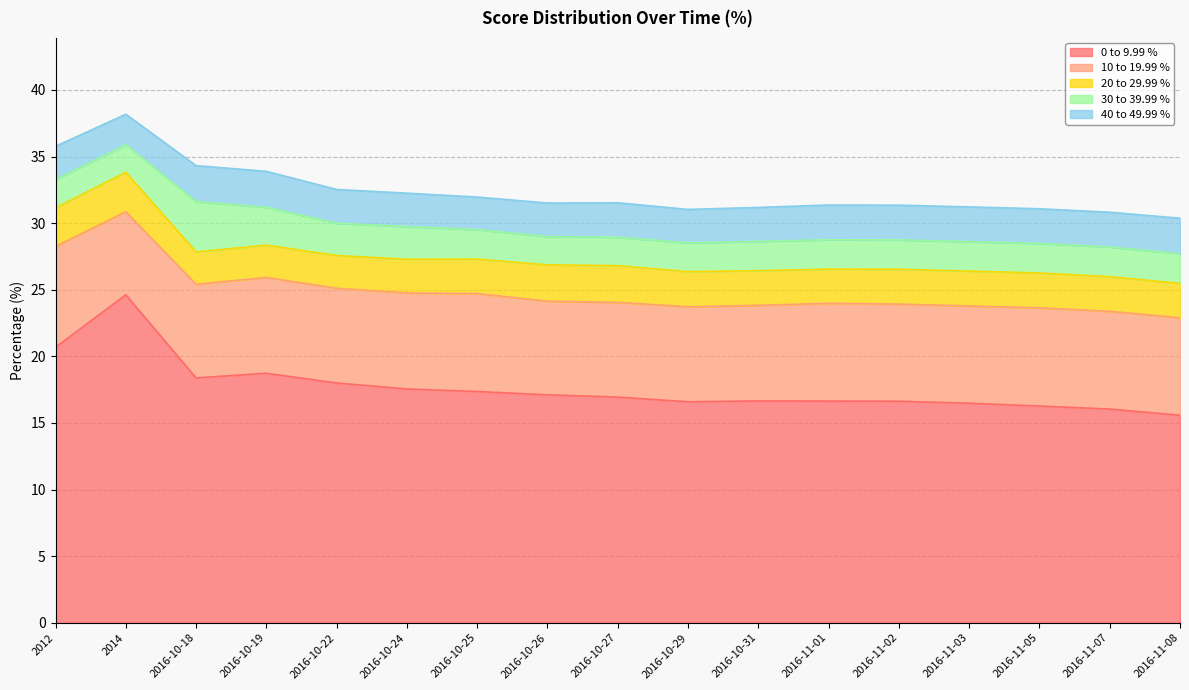

What is the label of the 6th point from the left?

2016-10-24